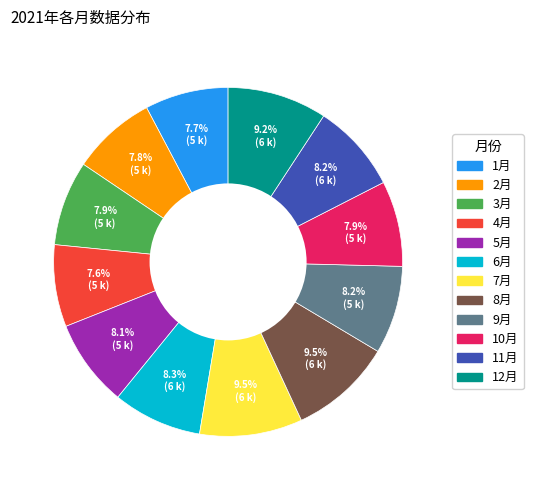

To the nearest percent, what portion does 4月 represent?

8%